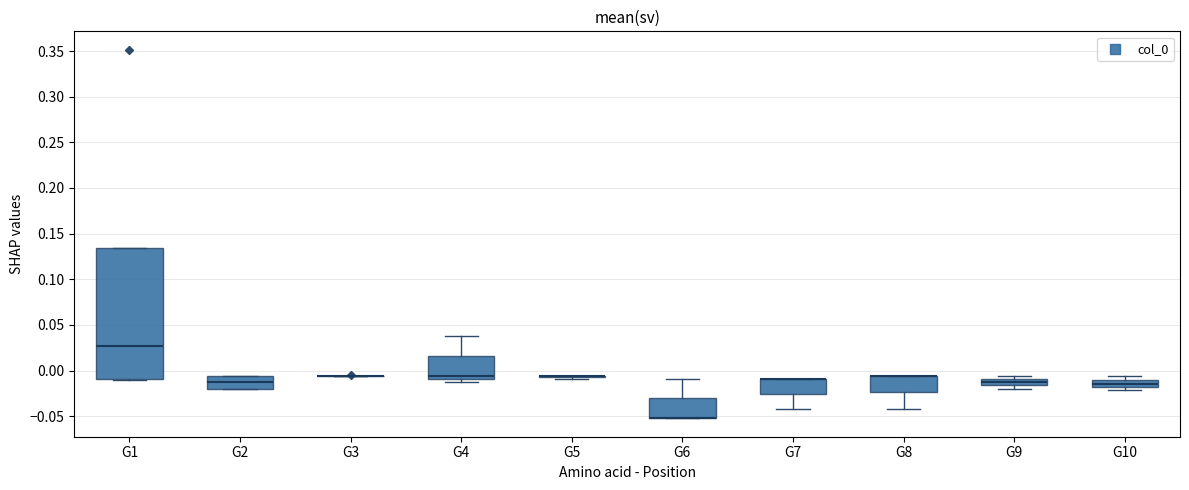

Comparing the boxes themselves (not the whiskers), which one is the tallest?

G1